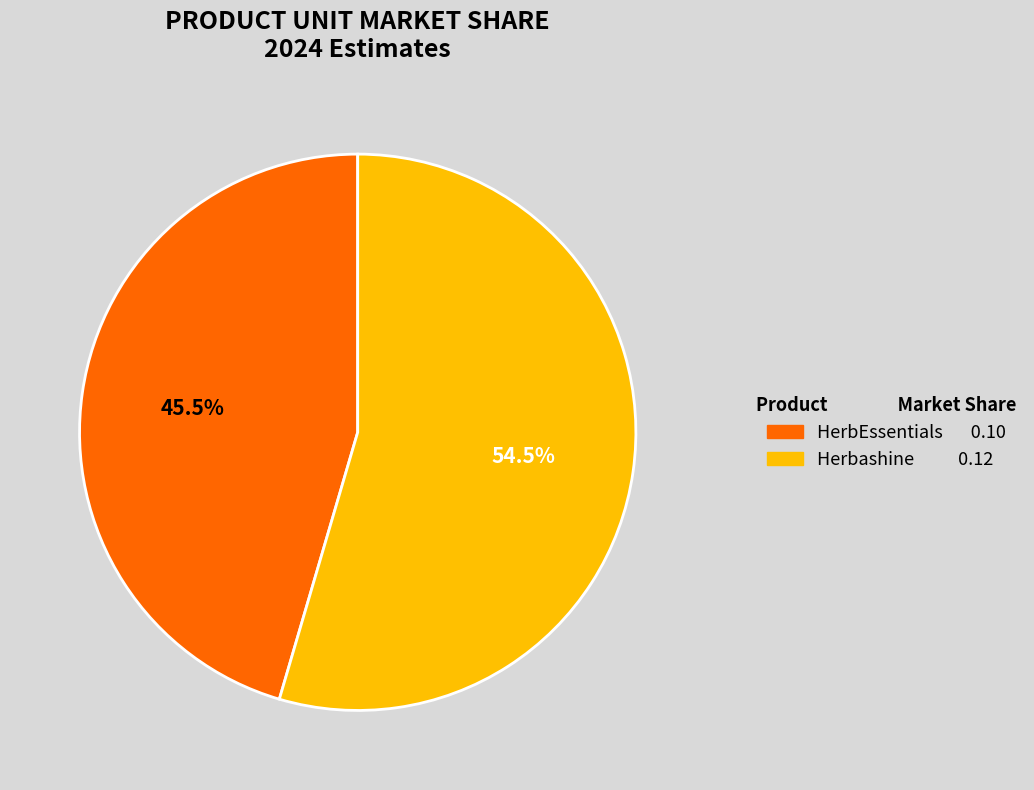

Is it true that Herbashine is 65% of the pie?

False